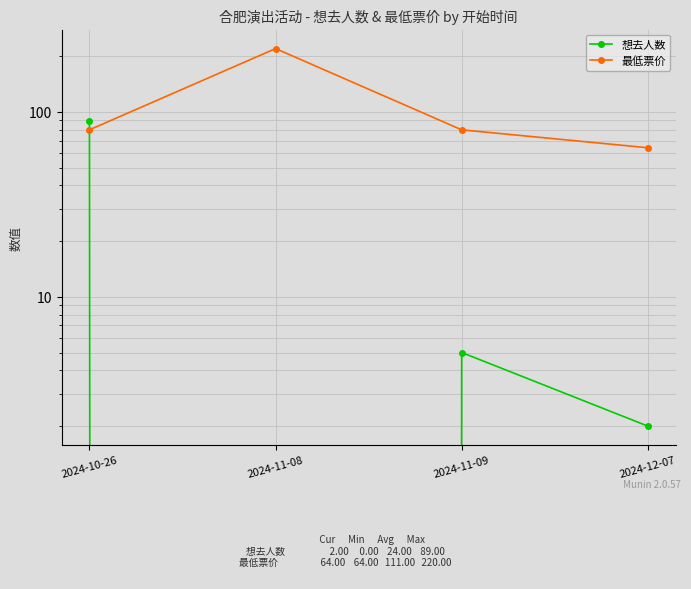

What is the label of the 4th point from the right?

2024-10-26